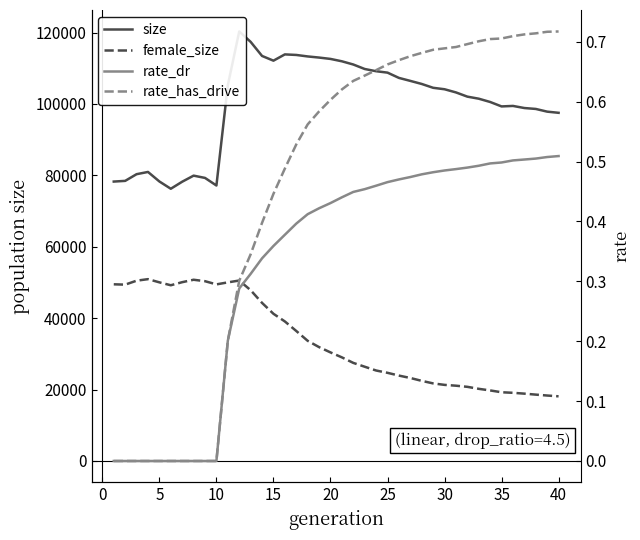

What are all the series names shown in the legend?

size, female_size, rate_dr, rate_has_drive